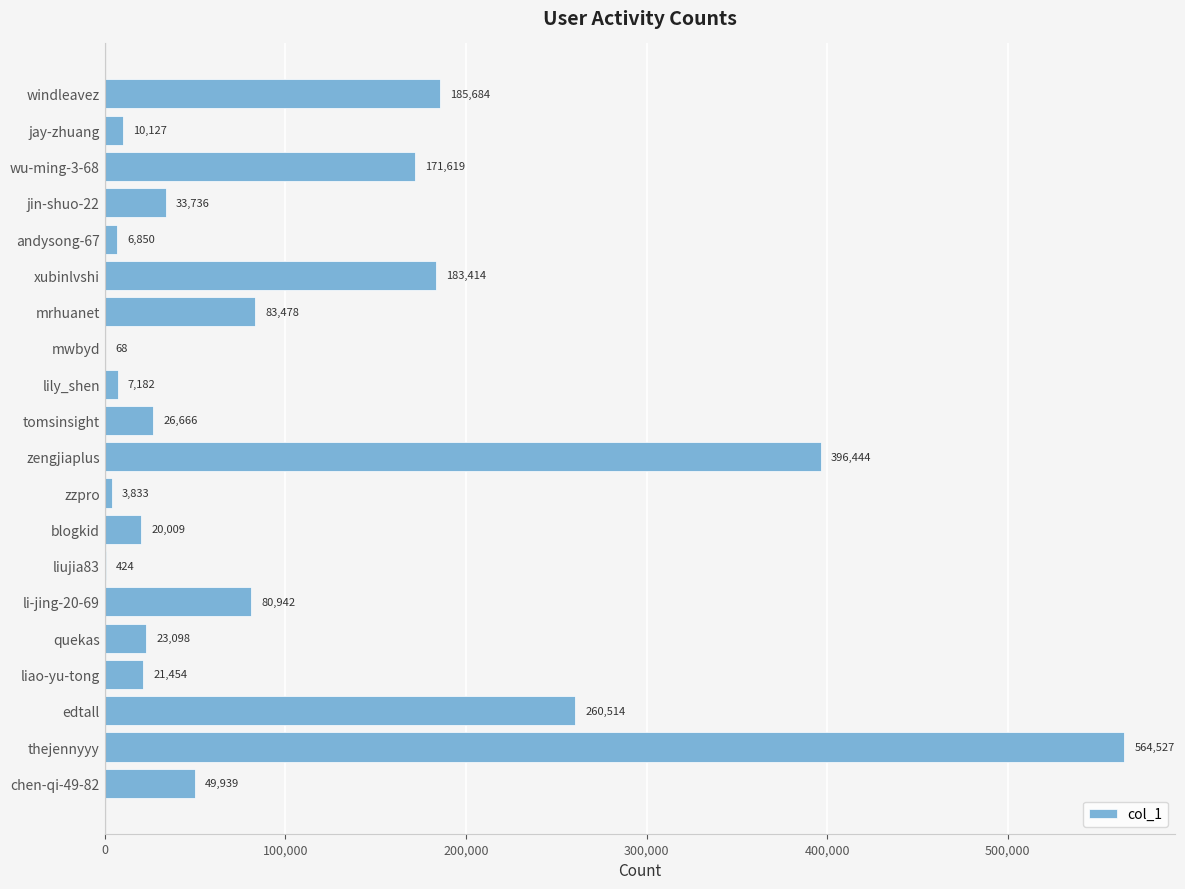

How many distinct data groups are displayed?

1